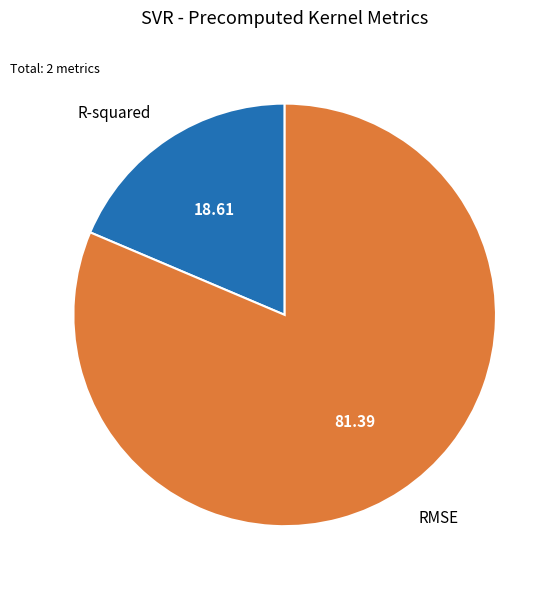

Do R-squared and RMSE together represent more than half of the pie?

Yes